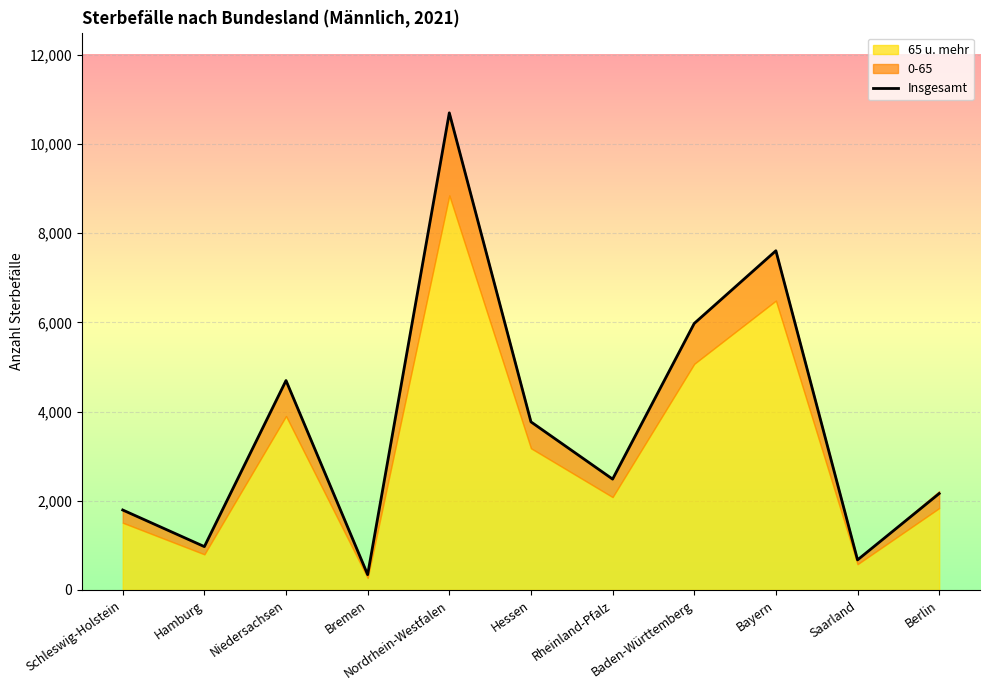

Which category has the lowest value across all series?

Bremen